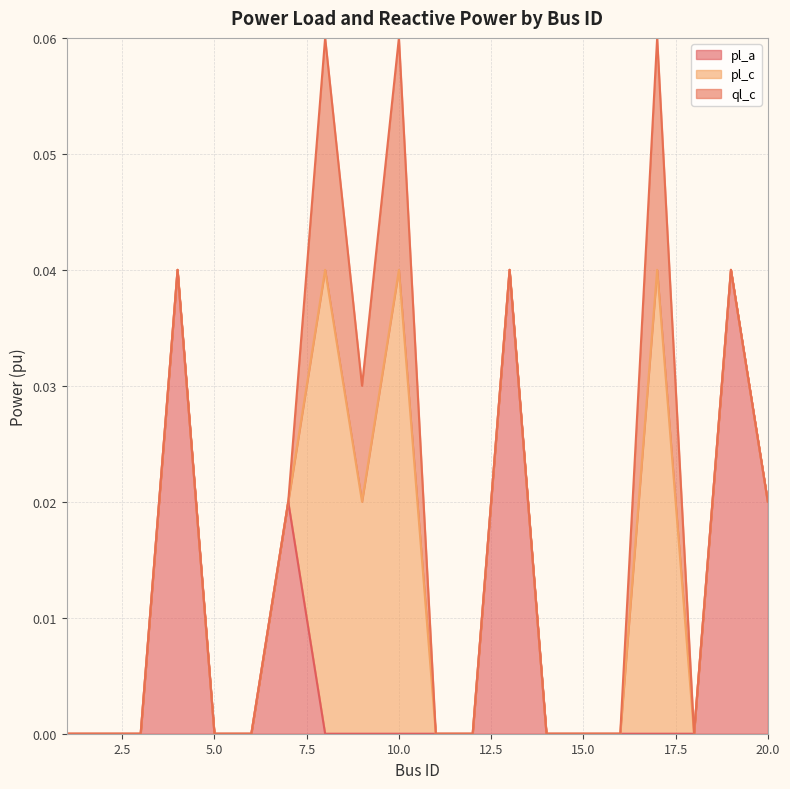

The pl_c series shows 0.0 at 5. True or false?

True